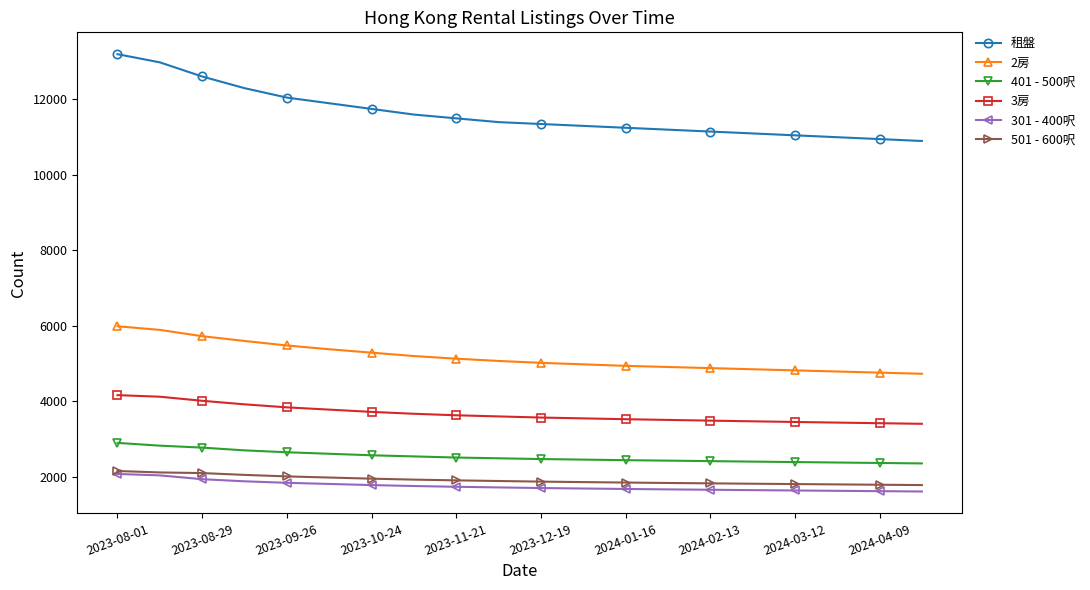

True or false: 3房 and 301 - 400呎 intersect in this chart.

False